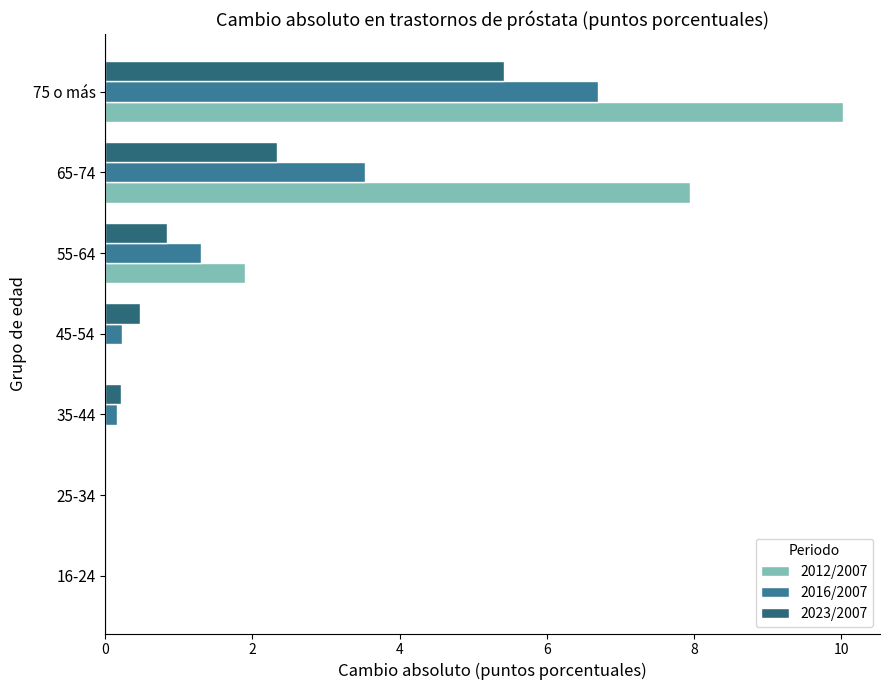

How many series are shown in this chart?

3